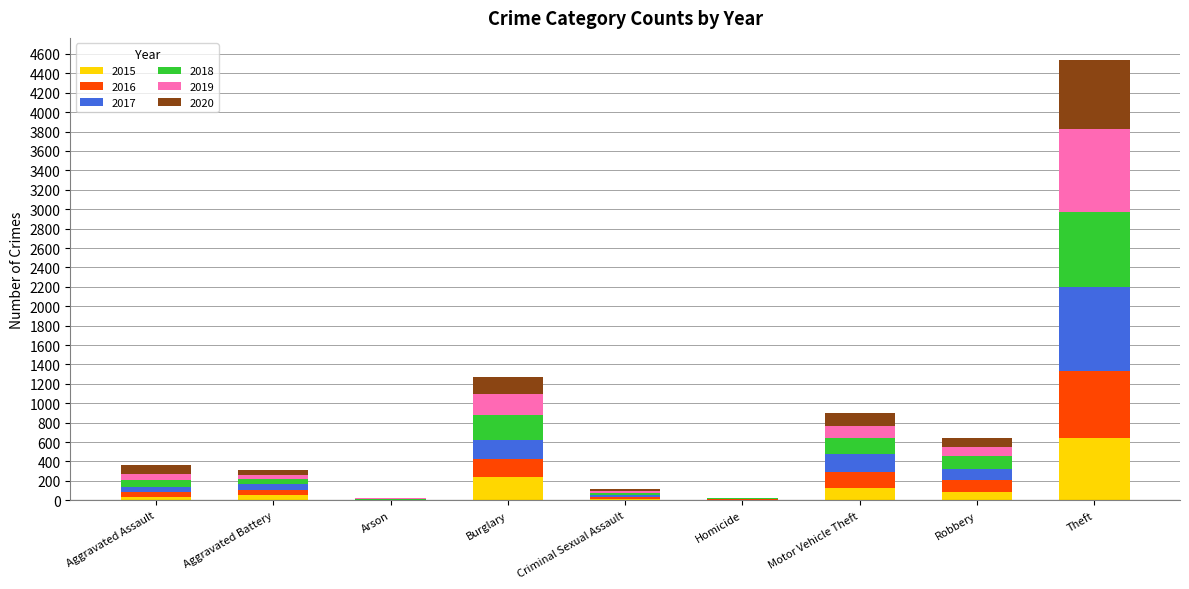

Does the chart contain stacked bars?

Yes